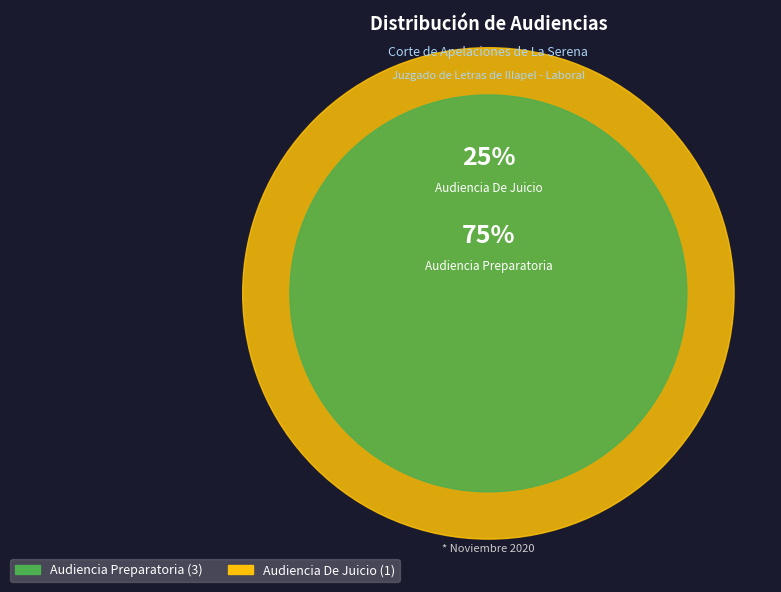

To the nearest percent, what is the difference between the largest and smallest slice percentages?

50%